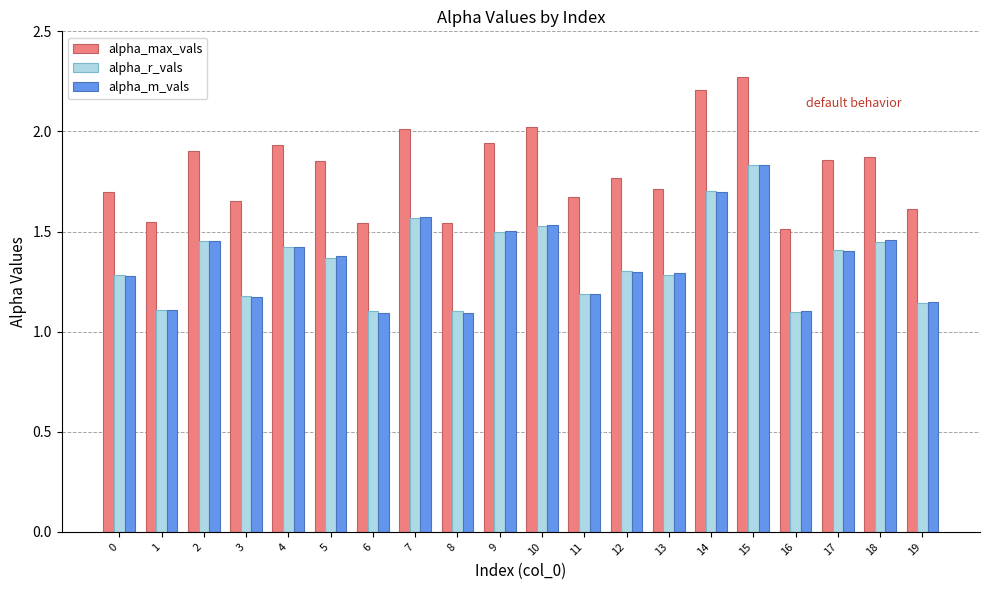

At which category does the chart reach its peak across all series?

15